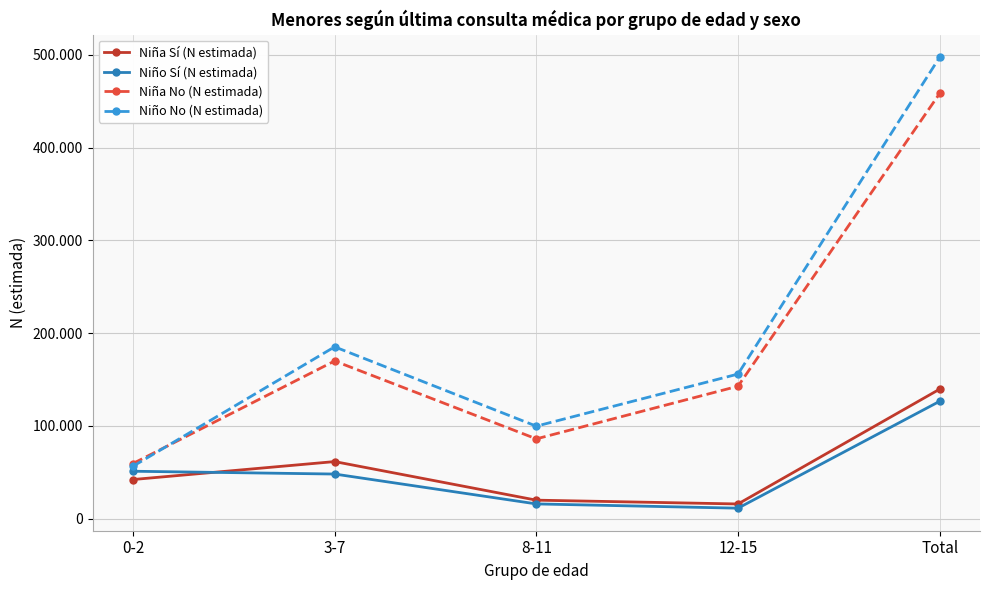

Between which two adjacent categories do Niño No (N estimada) and Niña No (N estimada) first intersect?

0-2 and 3-7